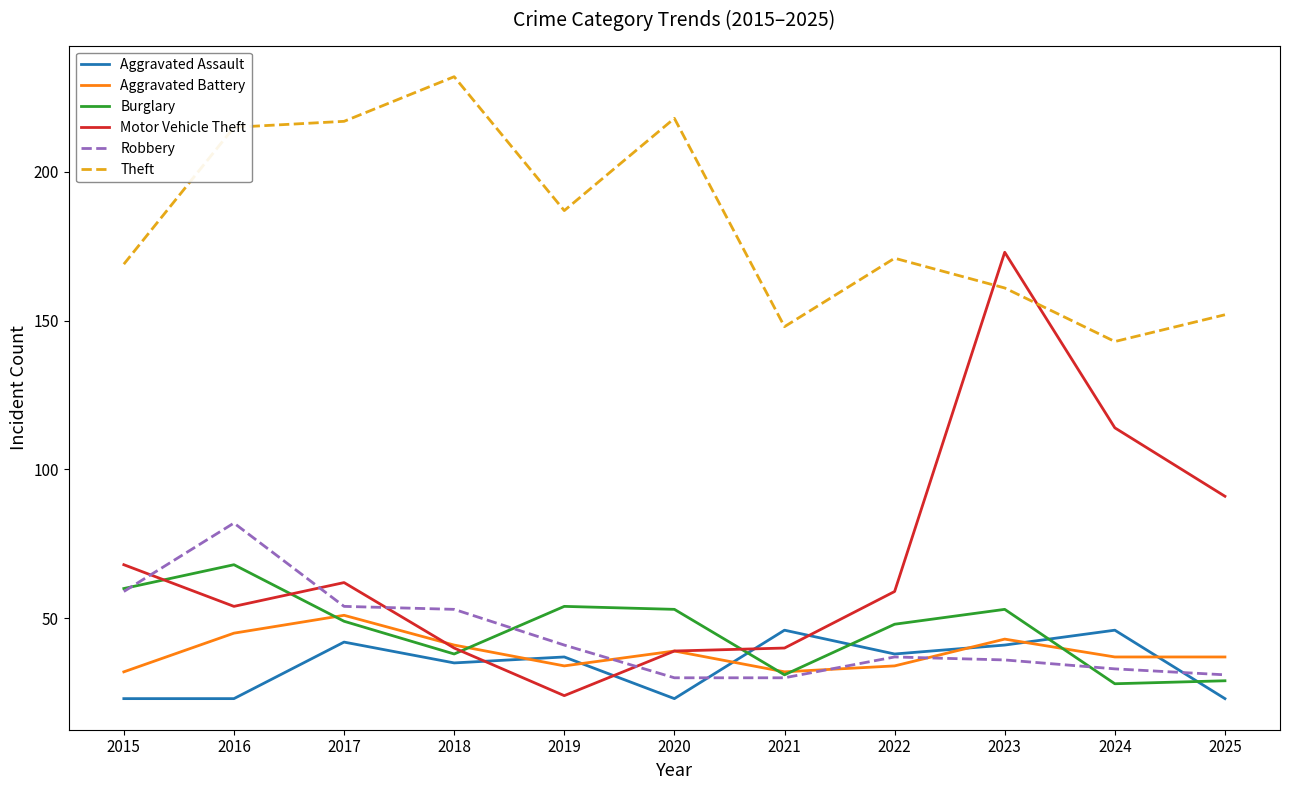

True or false: Burglary has more than 0 points higher than both neighbors.

True